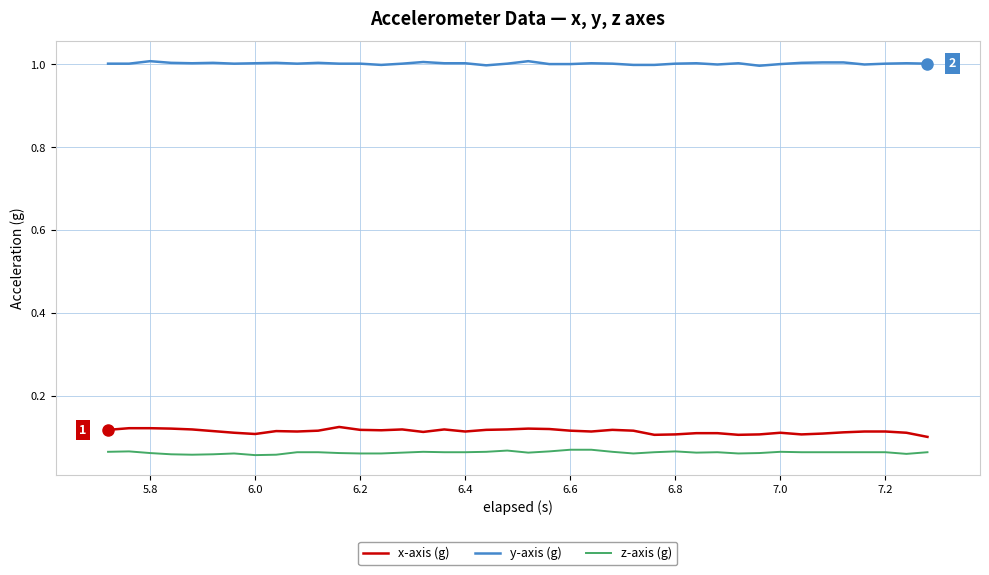

List the series in order of their peak value, highest first.

y-axis (g), x-axis (g), z-axis (g)